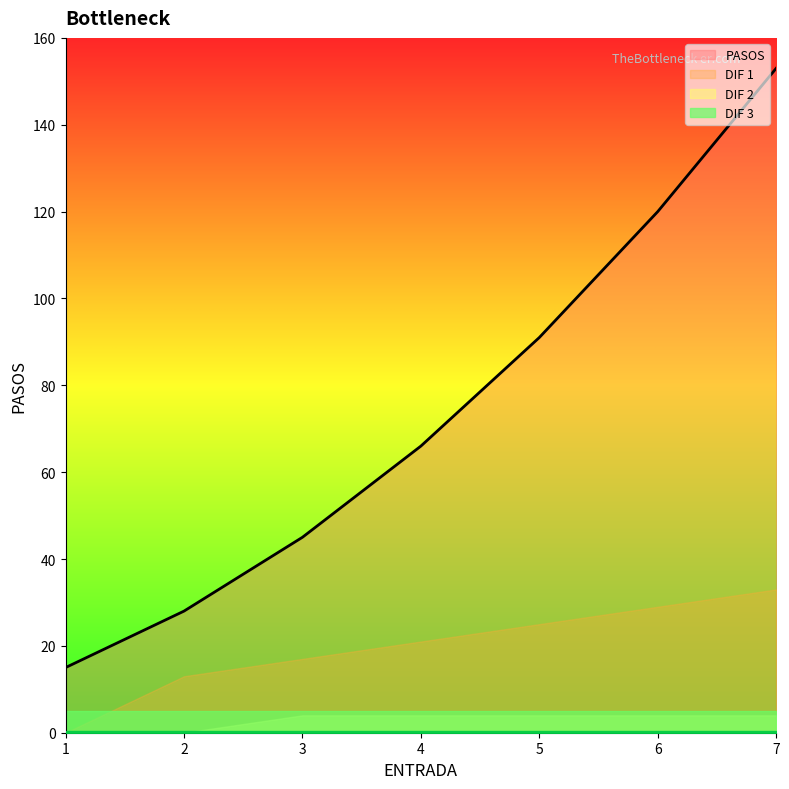

True or false: DIF 1 and DIF 3 cross at least once.

False